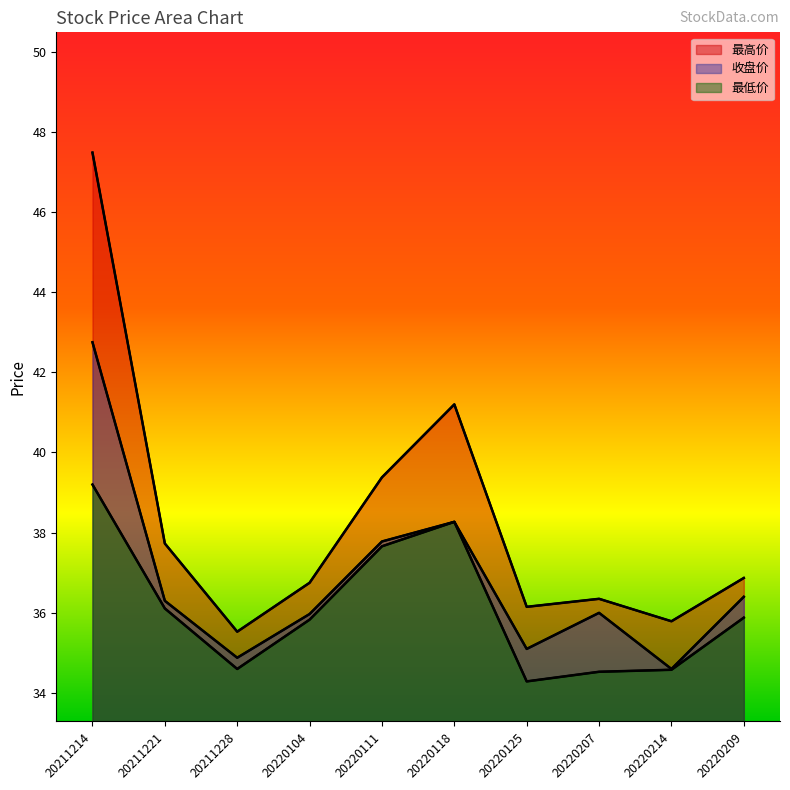

True or false: 最高价 and 收盘价 cross at least once.

False